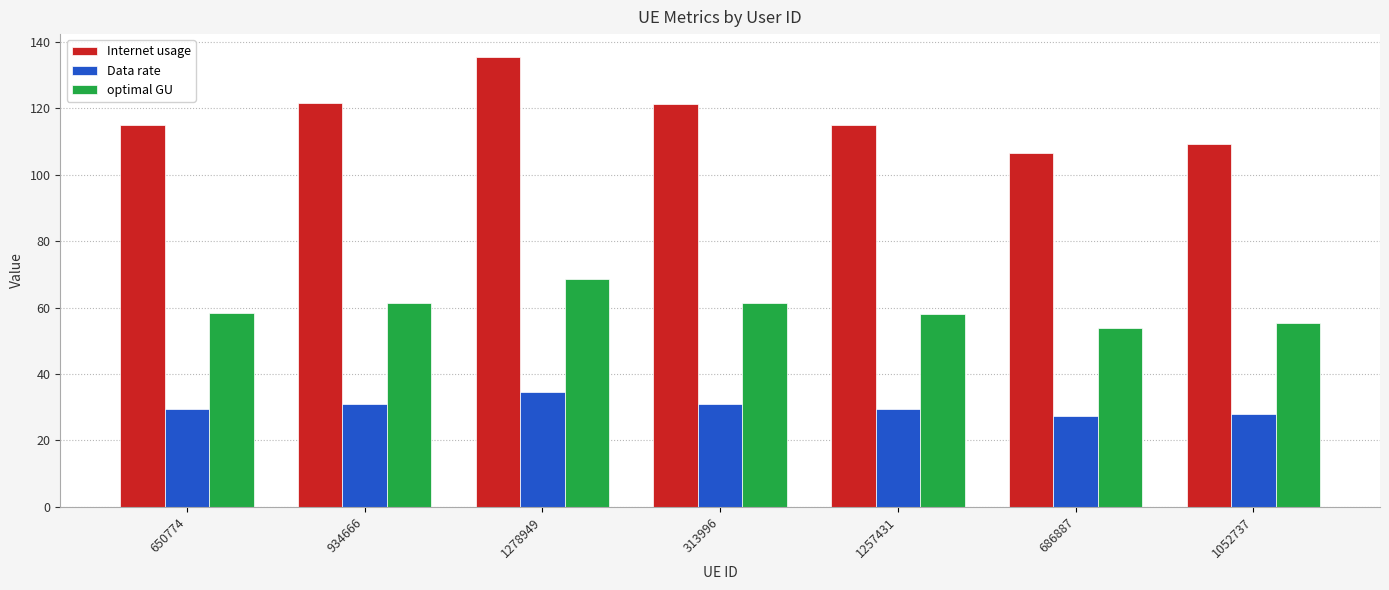

Which series has the largest total across all categories?

Internet usage